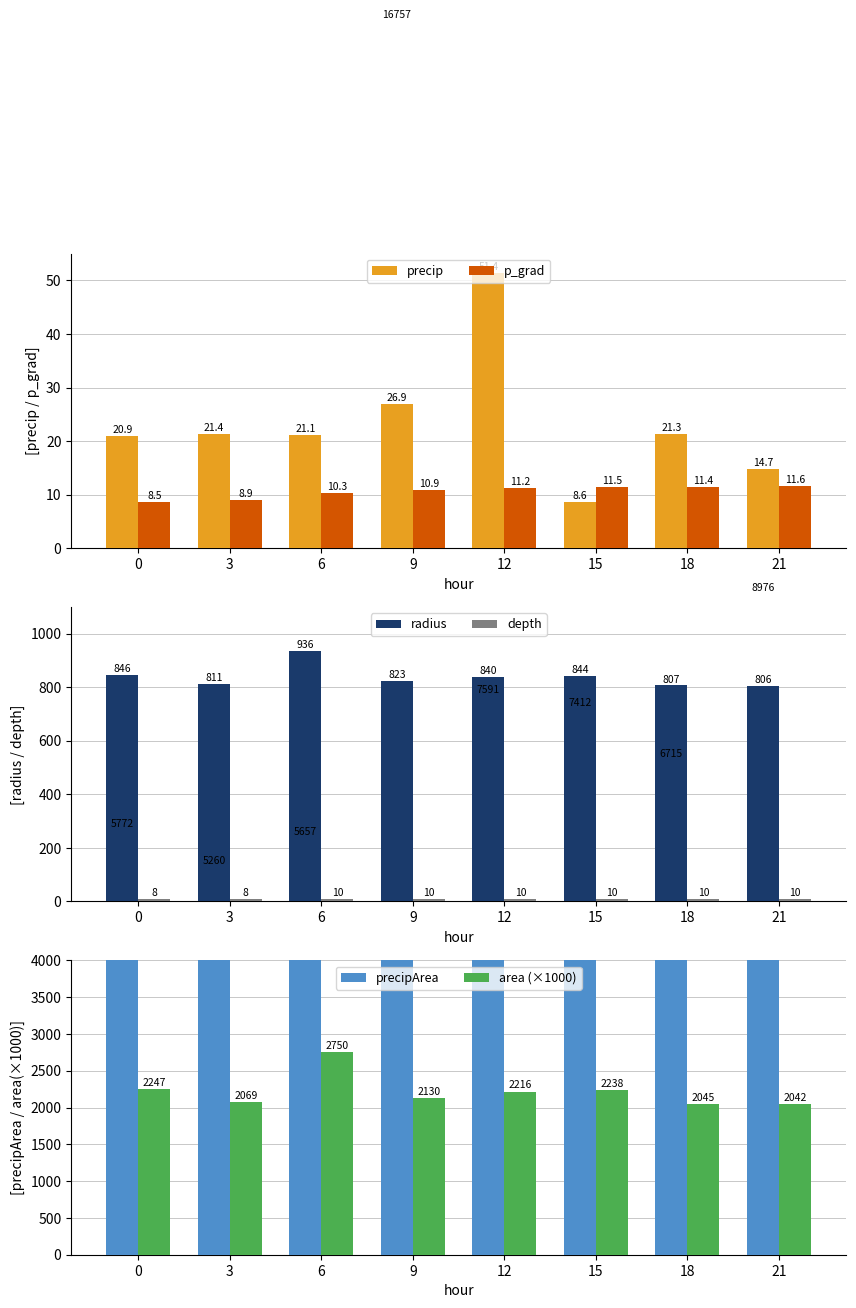

How many data points does each series have?

8